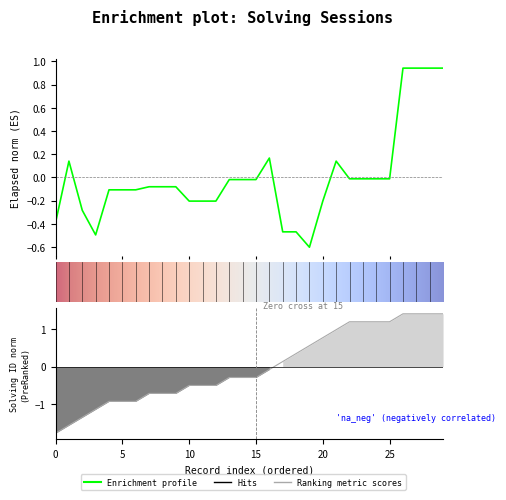

At which category is the sum across all series the highest?

26